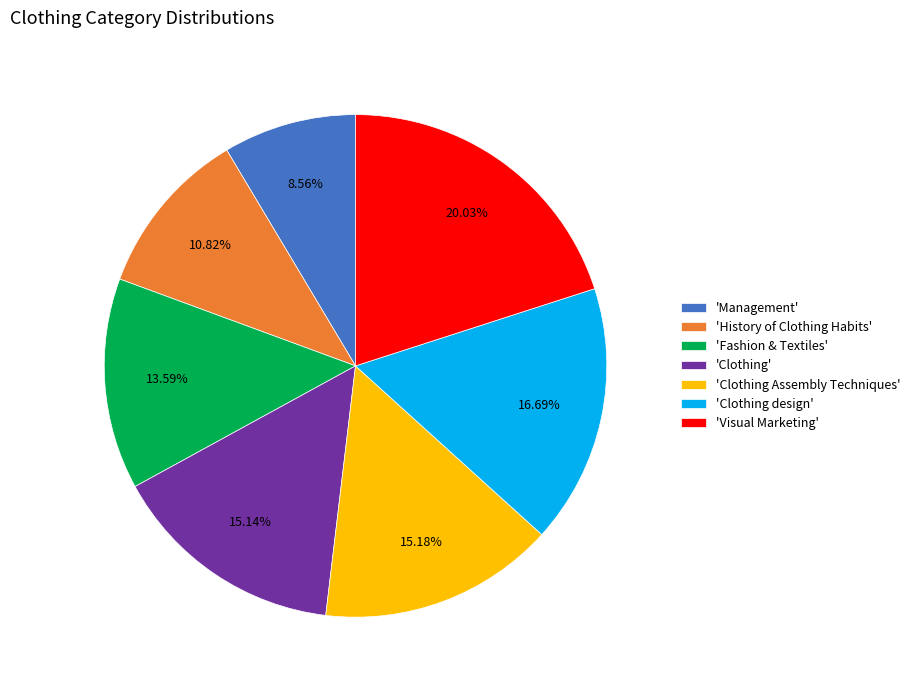

How many segments does this pie chart have?

7